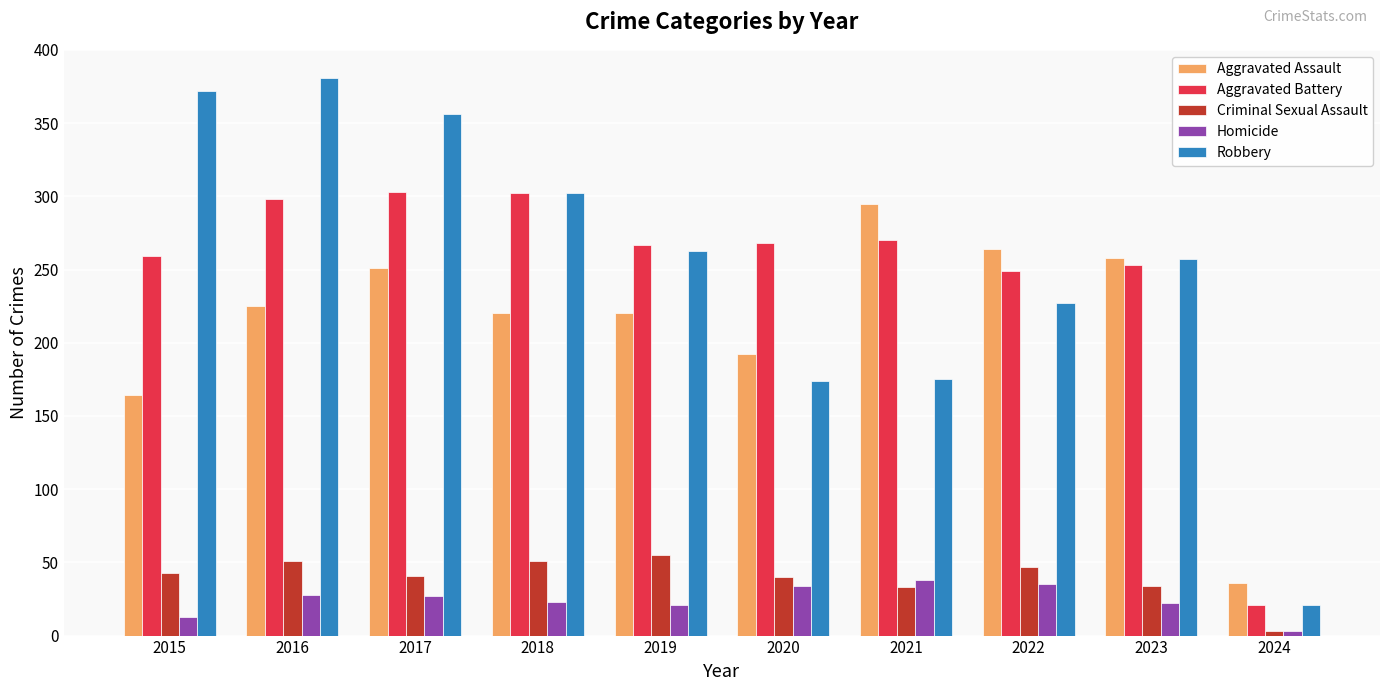

True or false: Homicide has a value of 35 at 2022.

True